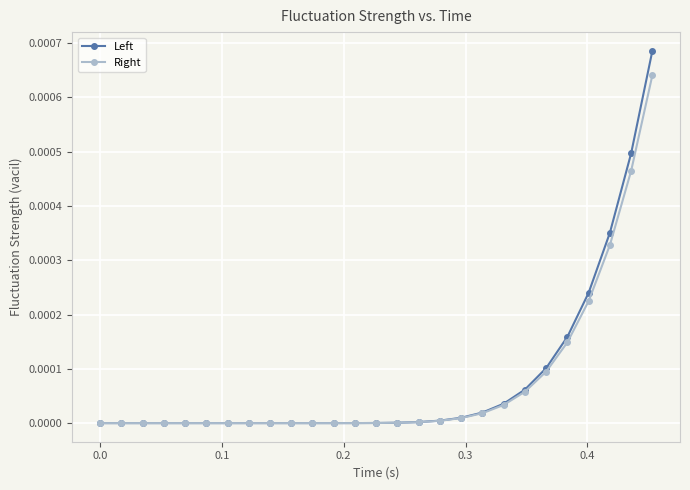

Rank the series by their maximum value, from lowest to highest.

Right, Left